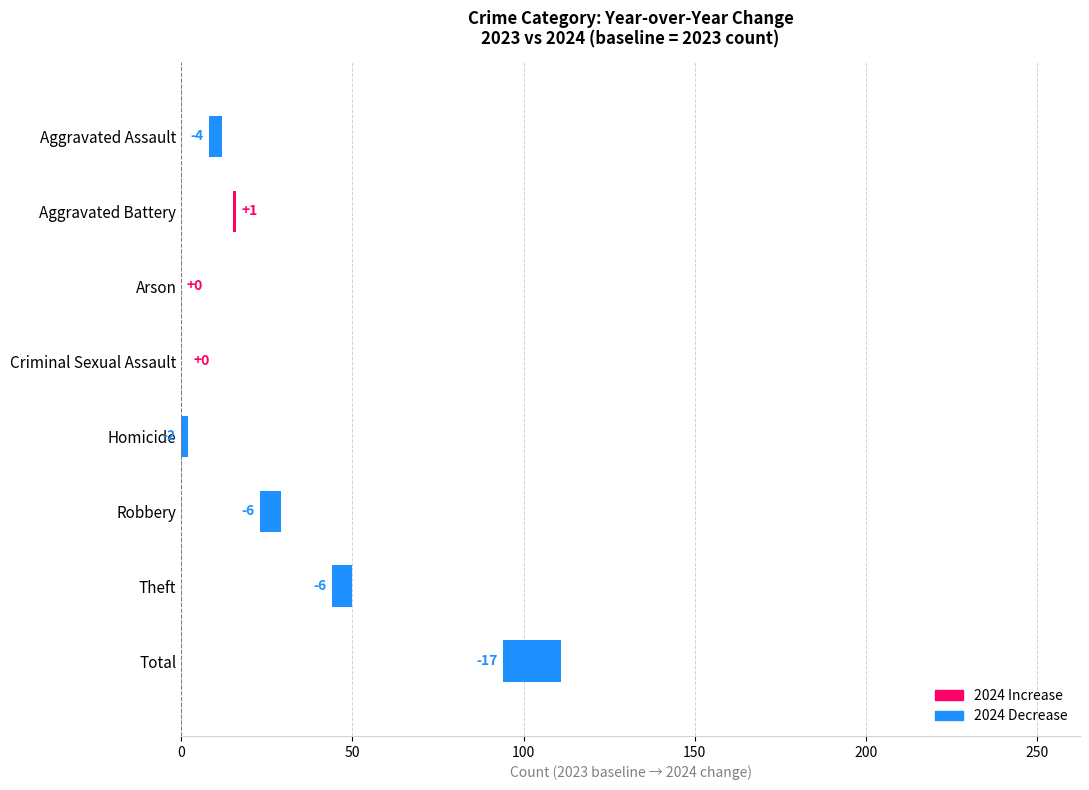

Does the chart contain stacked bars?

No